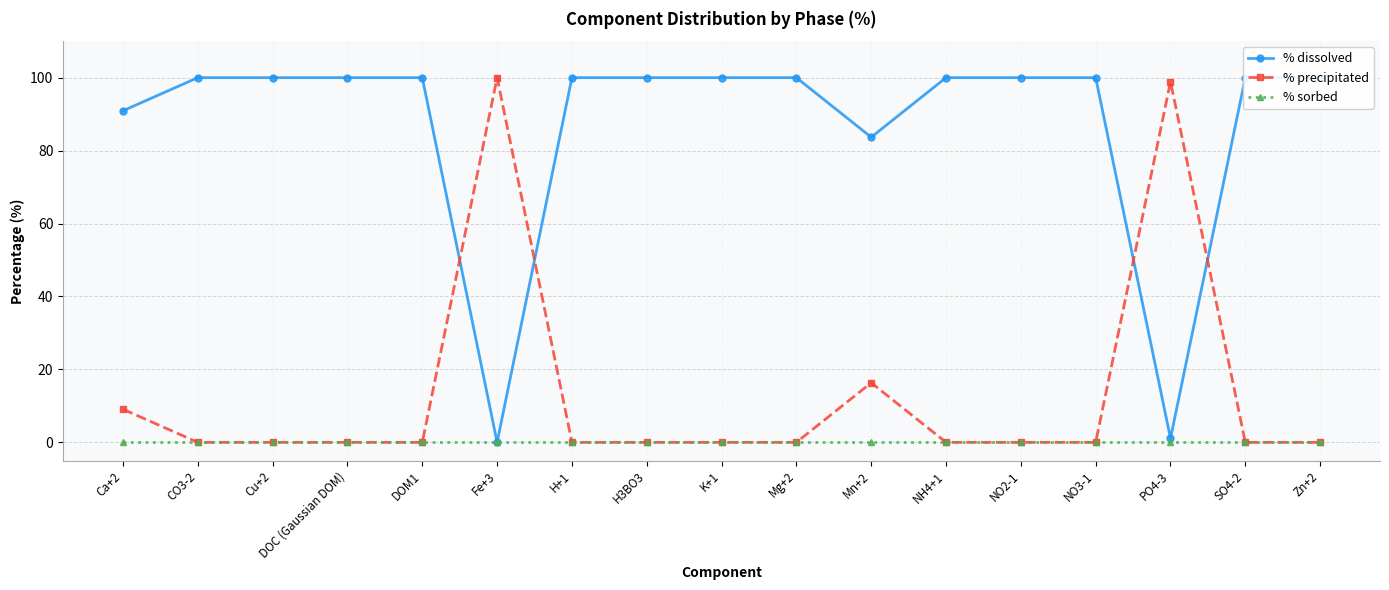

Is the value of % dissolved at DOC (Gaussian DOM) greater than the value of % precipitated at NO3-1?

Yes